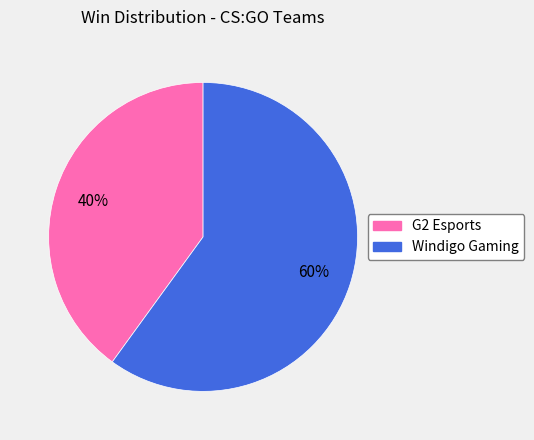

Is the sum of Windigo Gaming and G2 Esports greater than half?

Yes